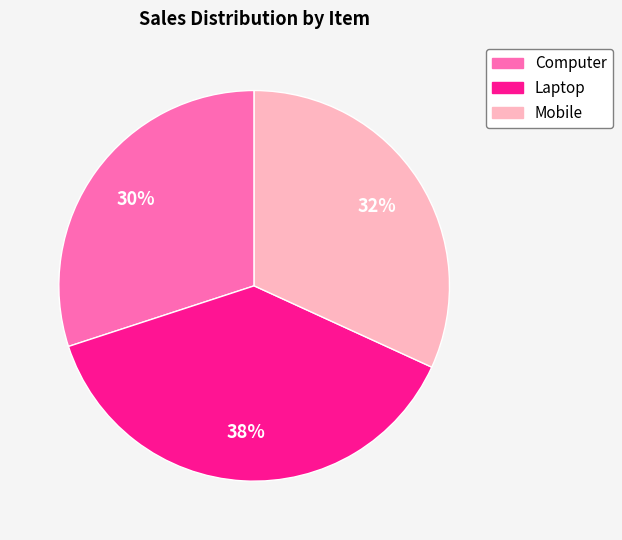

True or false: Mobile accounts for 32% of the total.

True